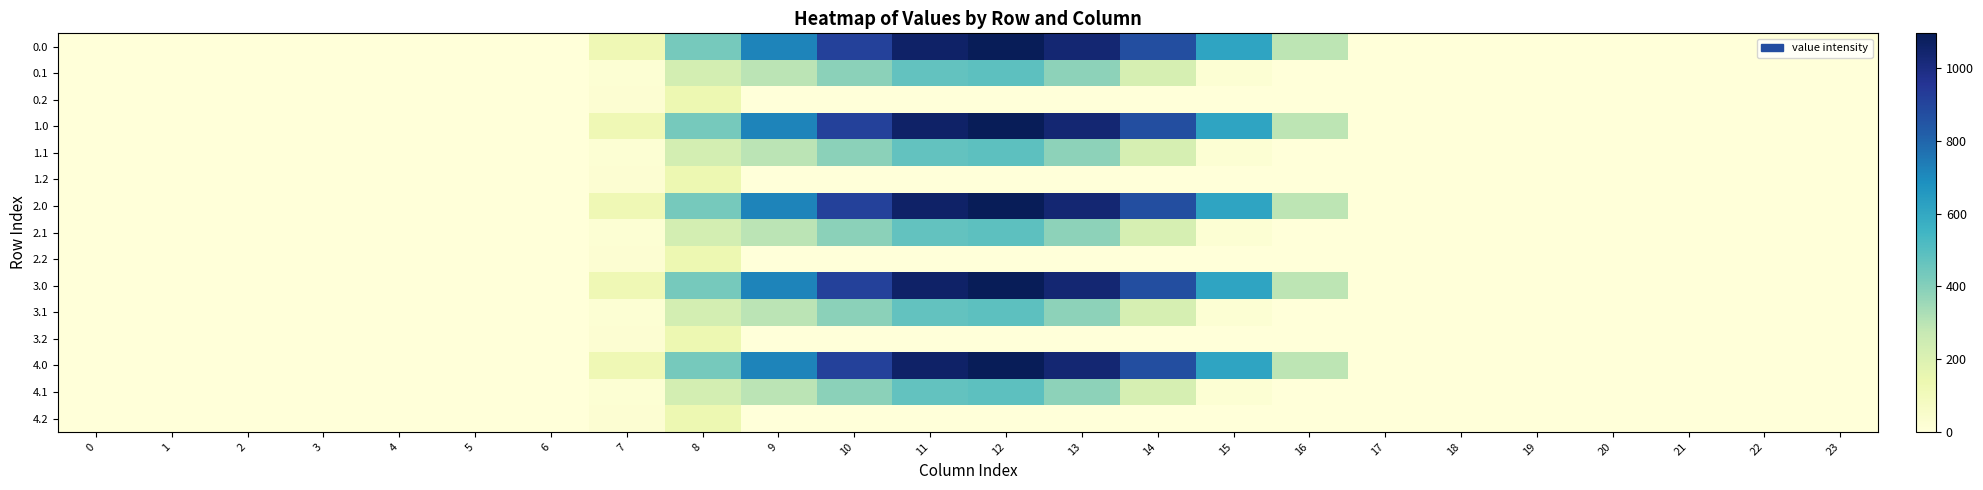

Reading left to right, list all the values displayed in this chart.

0.0: 0=0.0	1=0.0	2=0.0	3=0.0	4=0.0	5=0.0	6=0.0	7=120.6	8=430.3	9=716.9	10=916.2	11=1060.3	12=1096.7	13=1032.9	14=870.6	15=615.9	16=294.5	17=0.0	18=0.0	19=0.0	20=0.0	21=0.0	22=0.0	23=0.0
0.1: 0=0.0	1=0.0	2=0.0	3=0.0	4=0.0	5=0.0	6=0.0	7=17.7	8=227.5	9=295.9	10=388.1	11=471.7	12=485.4	13=382.7	14=219.2	15=17.3	16=0.0	17=0.0	18=0.0	19=0.0	20=0.0	21=0.0	22=0.0	23=0.0
0.2: 0=0.0	1=0.0	2=0.0	3=0.0	4=0.0	5=0.0	6=0.0	7=22.3	8=134.2	9=0.0	10=0.0	11=0.0	12=0.0	13=0.0	14=0.0	15=0.0	16=0.0	17=0.0	18=0.0	19=0.0	20=0.0	21=0.0	22=0.0	23=0.0
1.0: 0=0.0	1=0.0	2=0.0	3=0.0	4=0.0	5=0.0	6=0.0	7=120.6	8=430.3	9=716.9	10=916.2	11=1060.3	12=1096.7	13=1032.9	14=870.6	15=615.9	16=294.5	17=0.0	18=0.0	19=0.0	20=0.0	21=0.0	22=0.0	23=0.0
1.1: 0=0.0	1=0.0	2=0.0	3=0.0	4=0.0	5=0.0	6=0.0	7=17.7	8=227.5	9=295.9	10=388.1	11=471.7	12=485.4	13=382.7	14=219.2	15=17.3	16=0.0	17=0.0	18=0.0	19=0.0	20=0.0	21=0.0	22=0.0	23=0.0
1.2: 0=0.0	1=0.0	2=0.0	3=0.0	4=0.0	5=0.0	6=0.0	7=22.3	8=134.2	9=0.0	10=0.0	11=0.0	12=0.0	13=0.0	14=0.0	15=0.0	16=0.0	17=0.0	18=0.0	19=0.0	20=0.0	21=0.0	22=0.0	23=0.0
2.0: 0=0.0	1=0.0	2=0.0	3=0.0	4=0.0	5=0.0	6=0.0	7=120.6	8=430.3	9=716.9	10=916.2	11=1060.3	12=1096.7	13=1032.9	14=870.6	15=615.9	16=294.5	17=0.0	18=0.0	19=0.0	20=0.0	21=0.0	22=0.0	23=0.0
2.1: 0=0.0	1=0.0	2=0.0	3=0.0	4=0.0	5=0.0	6=0.0	7=17.7	8=227.5	9=295.9	10=388.1	11=471.7	12=485.4	13=382.7	14=219.2	15=17.3	16=0.0	17=0.0	18=0.0	19=0.0	20=0.0	21=0.0	22=0.0	23=0.0
2.2: 0=0.0	1=0.0	2=0.0	3=0.0	4=0.0	5=0.0	6=0.0	7=22.3	8=134.2	9=0.0	10=0.0	11=0.0	12=0.0	13=0.0	14=0.0	15=0.0	16=0.0	17=0.0	18=0.0	19=0.0	20=0.0	21=0.0	22=0.0	23=0.0
3.0: 0=0.0	1=0.0	2=0.0	3=0.0	4=0.0	5=0.0	6=0.0	7=120.6	8=430.3	9=716.9	10=916.2	11=1060.3	12=1096.7	13=1032.9	14=870.6	15=615.9	16=294.5	17=0.0	18=0.0	19=0.0	20=0.0	21=0.0	22=0.0	23=0.0
3.1: 0=0.0	1=0.0	2=0.0	3=0.0	4=0.0	5=0.0	6=0.0	7=17.7	8=227.5	9=295.9	10=388.1	11=471.7	12=485.4	13=382.7	14=219.2	15=17.3	16=0.0	17=0.0	18=0.0	19=0.0	20=0.0	21=0.0	22=0.0	23=0.0
3.2: 0=0.0	1=0.0	2=0.0	3=0.0	4=0.0	5=0.0	6=0.0	7=22.3	8=134.2	9=0.0	10=0.0	11=0.0	12=0.0	13=0.0	14=0.0	15=0.0	16=0.0	17=0.0	18=0.0	19=0.0	20=0.0	21=0.0	22=0.0	23=0.0
4.0: 0=0.0	1=0.0	2=0.0	3=0.0	4=0.0	5=0.0	6=0.0	7=120.6	8=430.3	9=716.9	10=916.2	11=1060.3	12=1096.7	13=1032.9	14=870.6	15=615.9	16=294.5	17=0.0	18=0.0	19=0.0	20=0.0	21=0.0	22=0.0	23=0.0
4.1: 0=0.0	1=0.0	2=0.0	3=0.0	4=0.0	5=0.0	6=0.0	7=17.7	8=227.5	9=295.9	10=388.1	11=471.7	12=485.4	13=382.7	14=219.2	15=17.3	16=0.0	17=0.0	18=0.0	19=0.0	20=0.0	21=0.0	22=0.0	23=0.0
4.2: 0=0.0	1=0.0	2=0.0	3=0.0	4=0.0	5=0.0	6=0.0	7=22.3	8=134.2	9=0.0	10=0.0	11=0.0	12=0.0	13=0.0	14=0.0	15=0.0	16=0.0	17=0.0	18=0.0	19=0.0	20=0.0	21=0.0	22=0.0	23=0.0